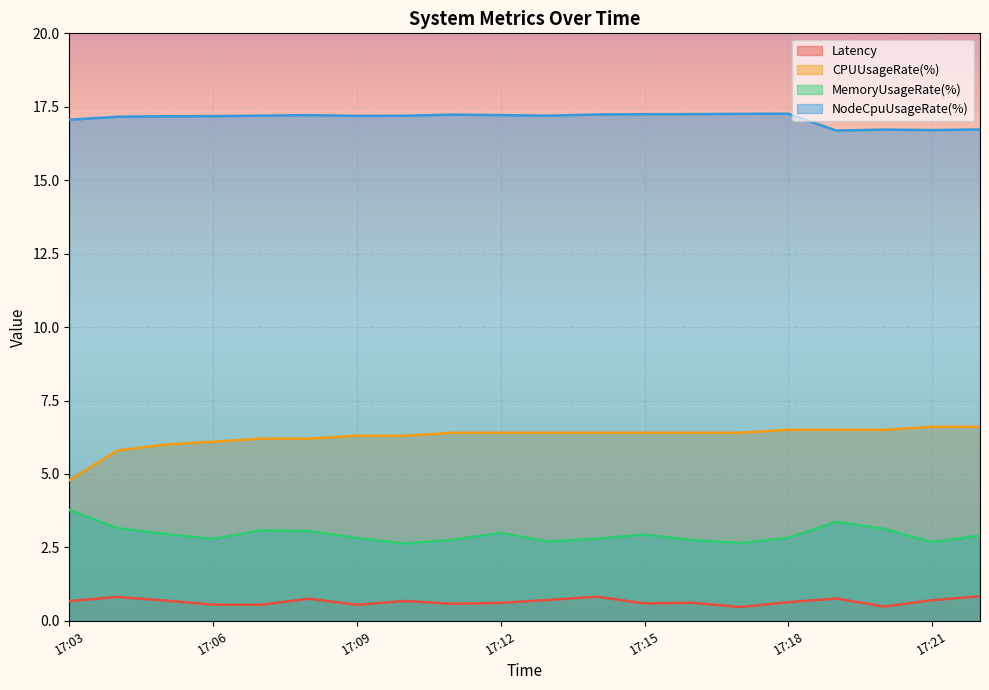

Between 17:19 and 17:21, which series saw the biggest shift?

MemoryUsageRate(%)